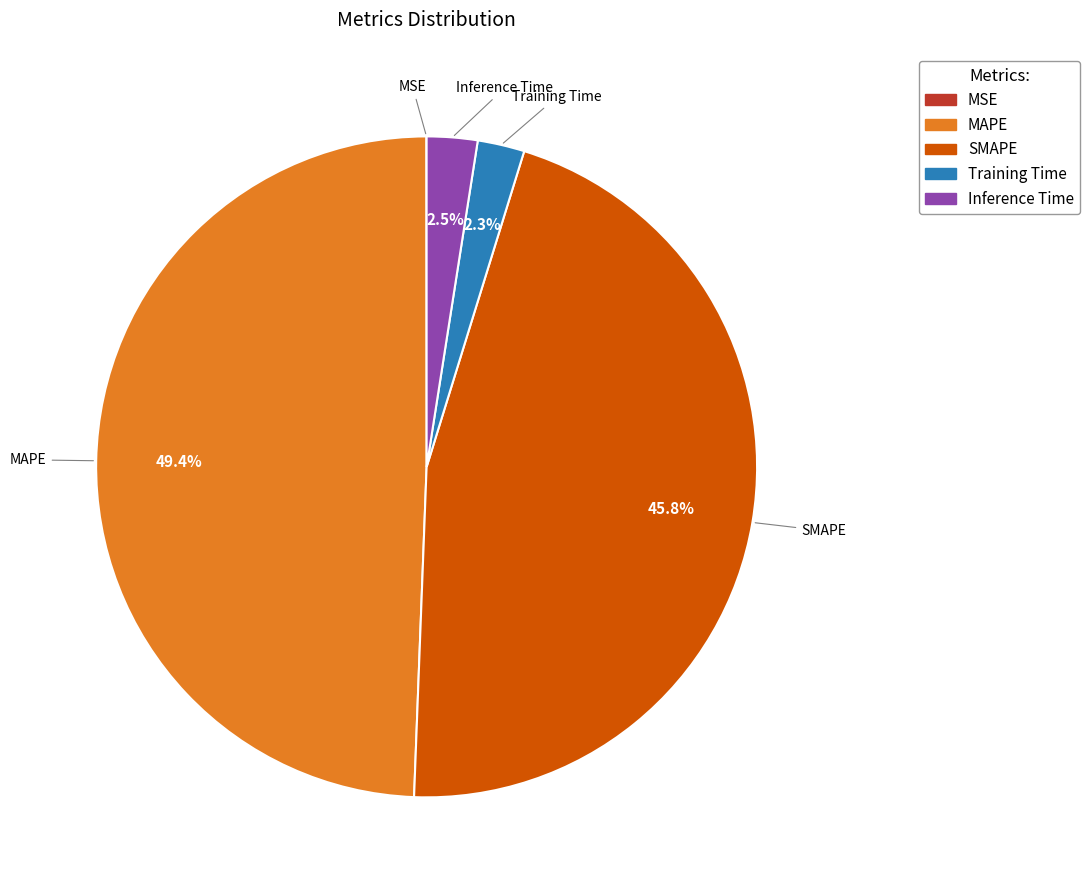

Is there any slice that represents more than half of the pie?

No